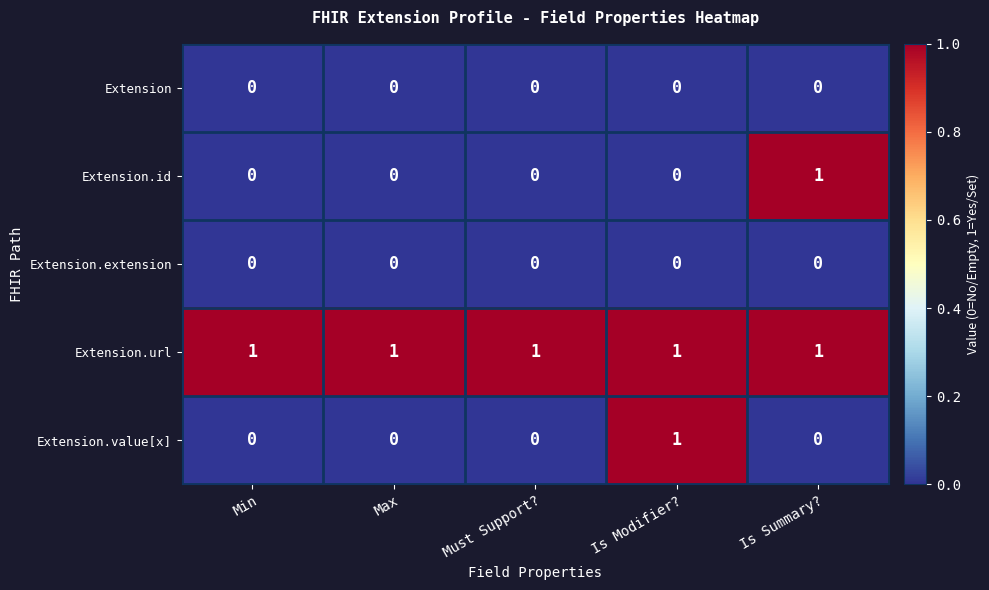

Which series has the largest total across all categories?

Extension.url